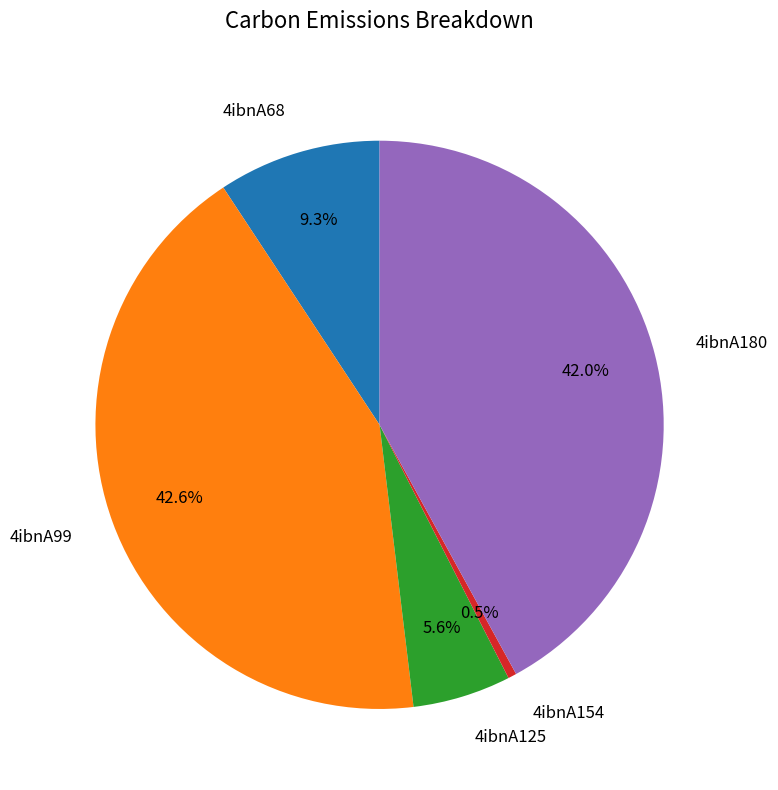

To the nearest percent, what is the difference between the 4ibnA68 and 4ibnA180 slice percentages?

33%